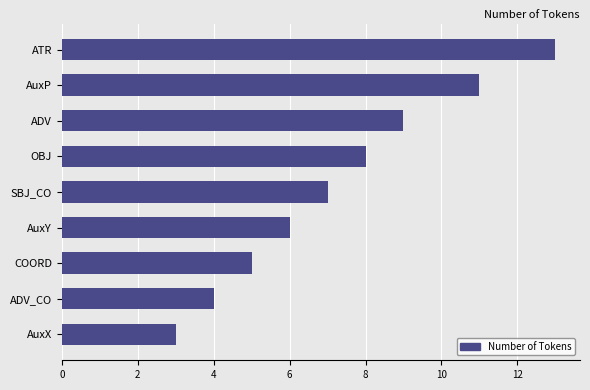

What is the label of the 3rd bar from the top?

ADV